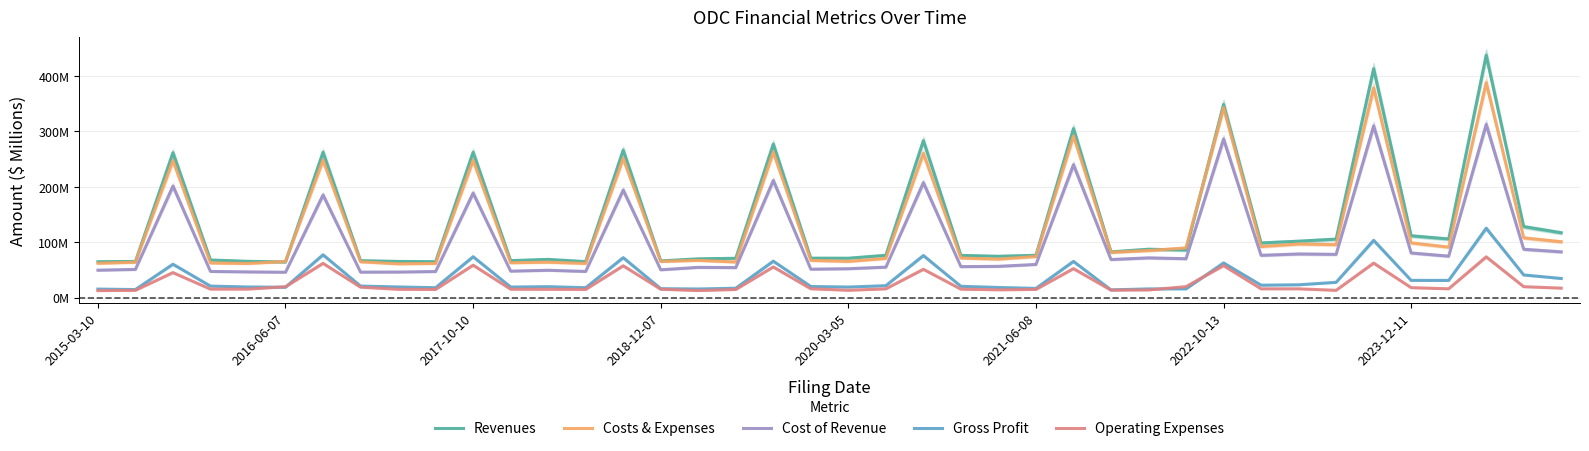

What is the minimum value for Gross Profit?

13.8